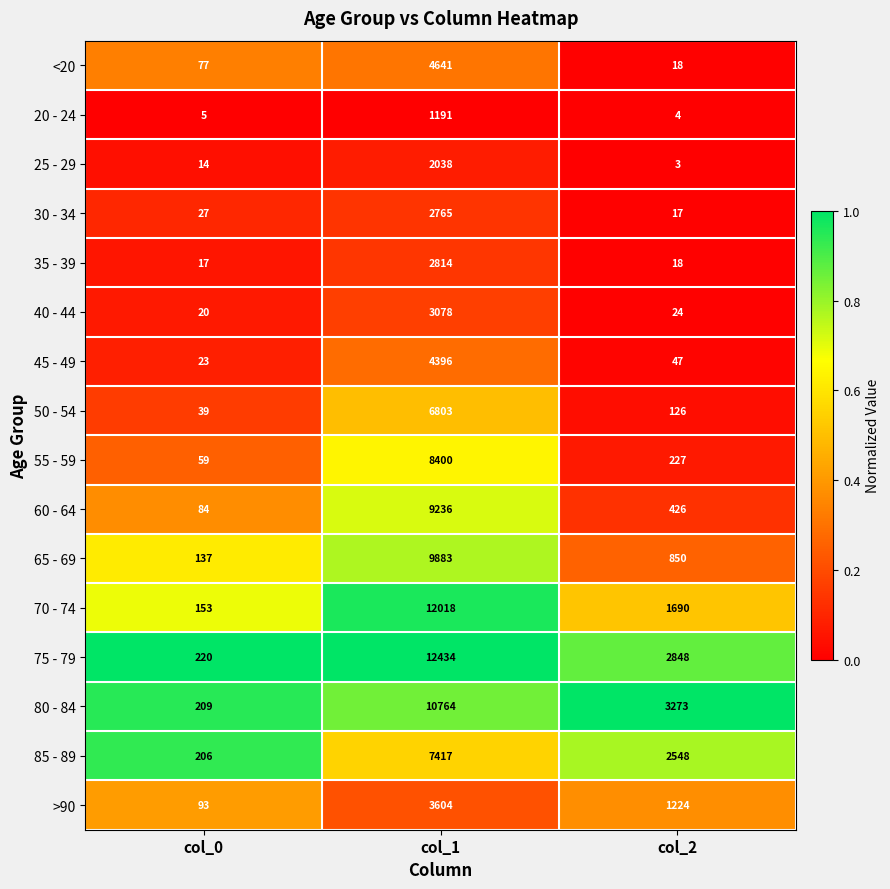

List the series in order of their peak value, lowest first.

20 - 24, 25 - 29, 30 - 34, 35 - 39, 40 - 44, >90, 45 - 49, <20, 50 - 54, 85 - 89, 55 - 59, 60 - 64, 65 - 69, 80 - 84, 70 - 74, 75 - 79